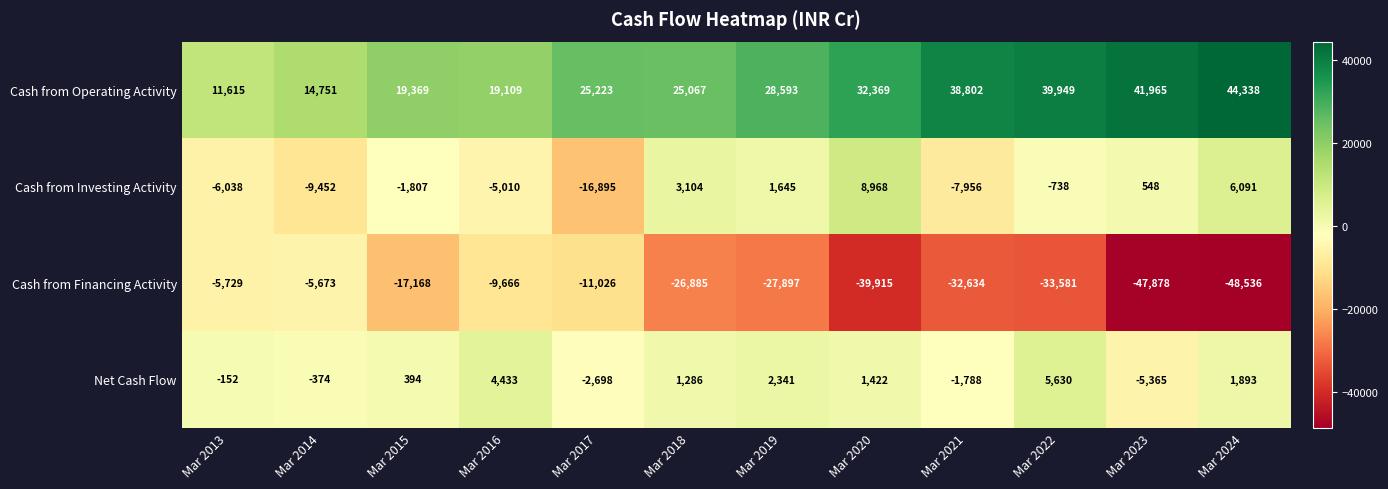

Between Mar 2018 and Mar 2022, which series saw the biggest shift?

Cash from Operating Activity